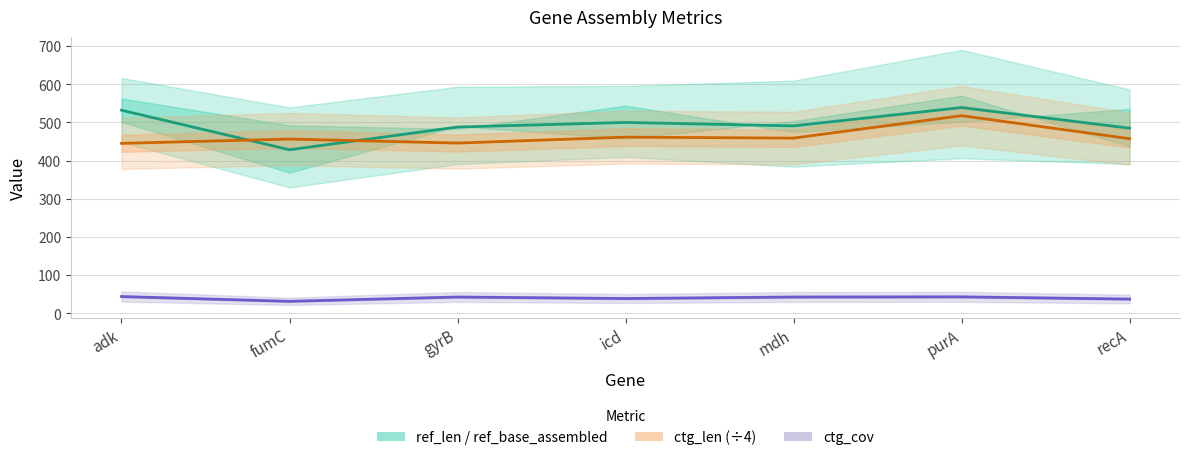

Does the chart have visible grid lines?

Yes